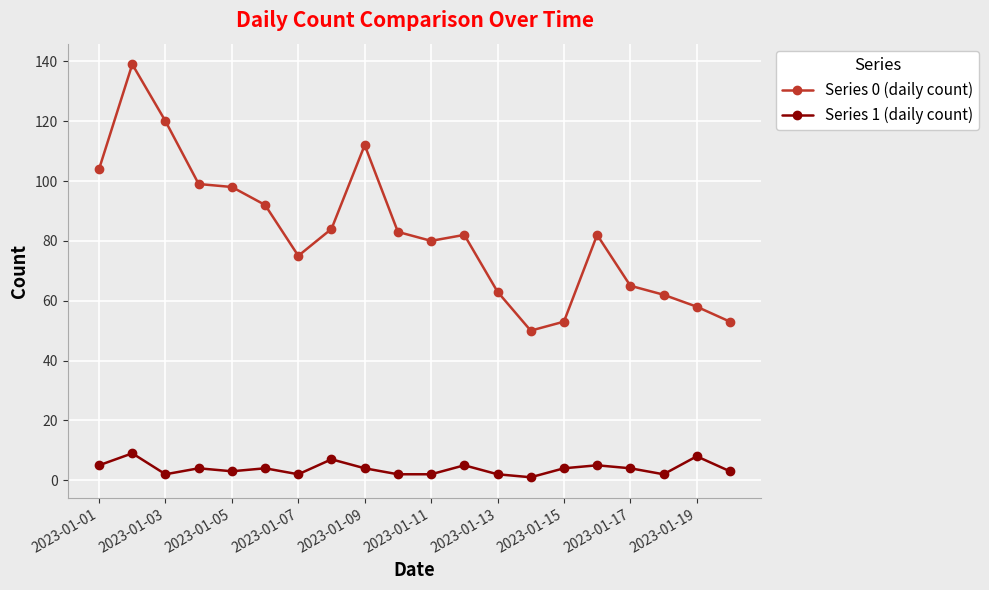

Count the number of data series in this chart.

2